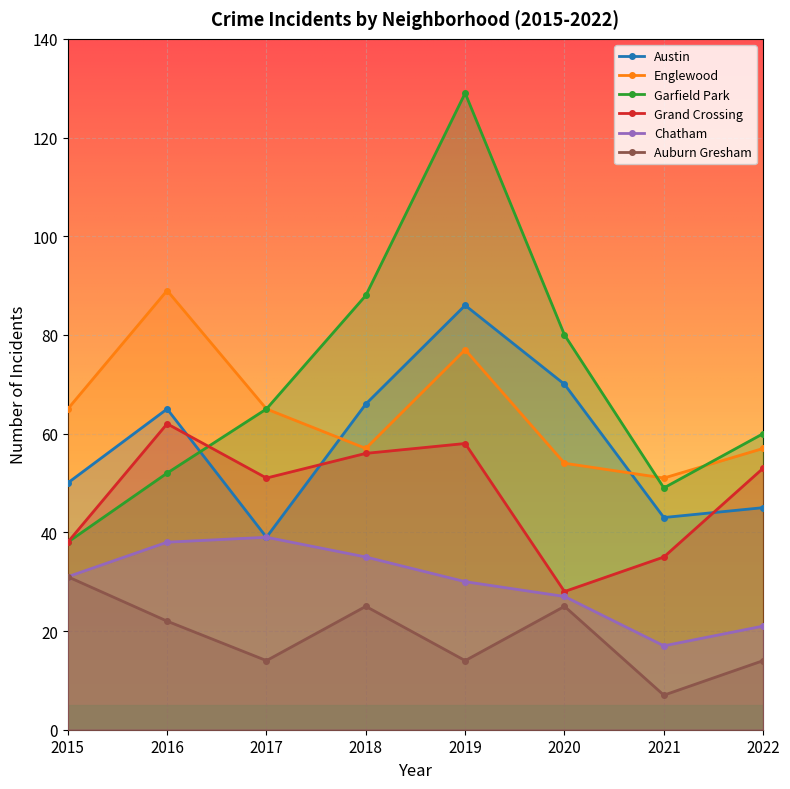

What are all the series names shown in the legend?

Austin, Englewood, Garfield Park, Grand Crossing, Chatham, Auburn Gresham